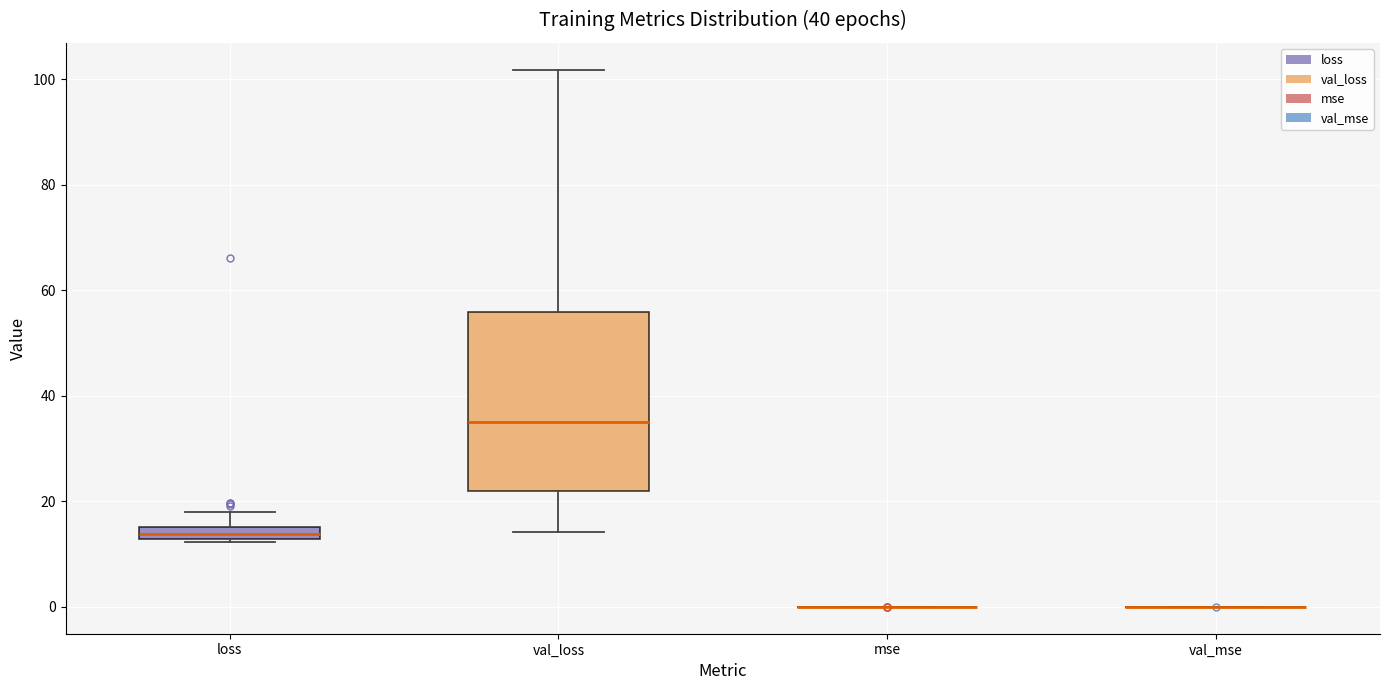

Which box is the tallest, from its lower edge to its upper edge?

val_loss